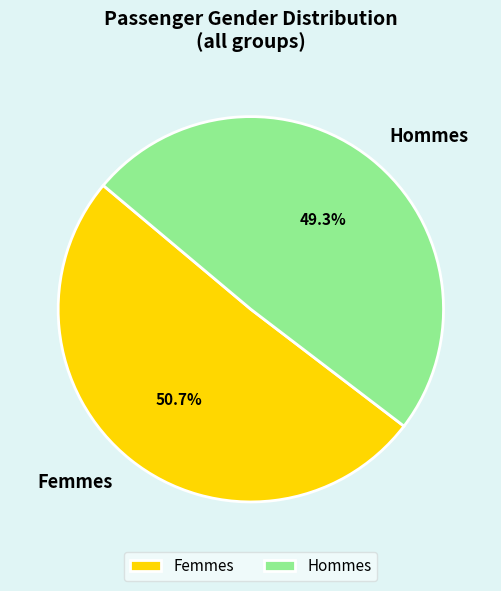

How many segments does this pie chart have?

2